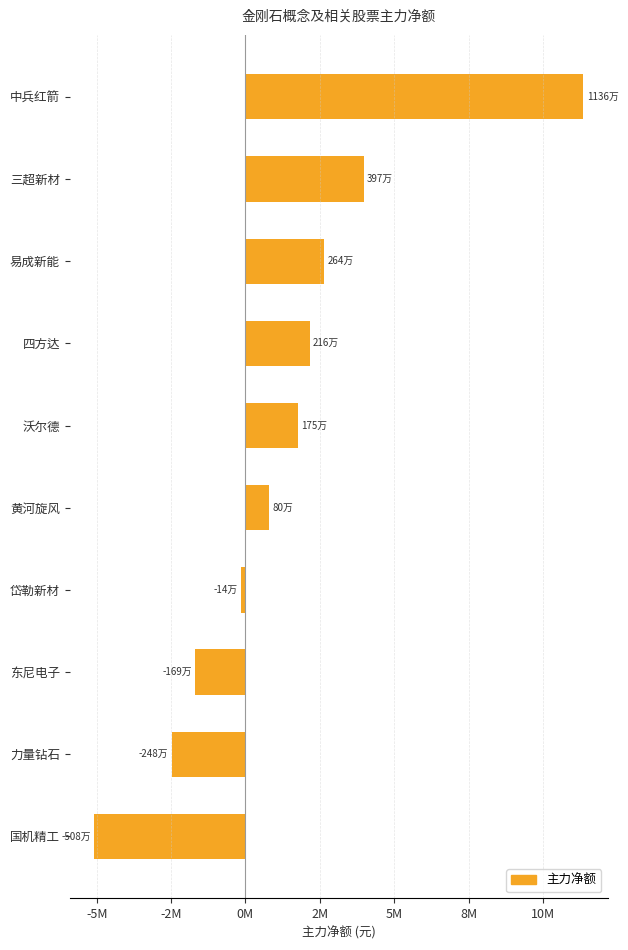

How many values are below zero?

4